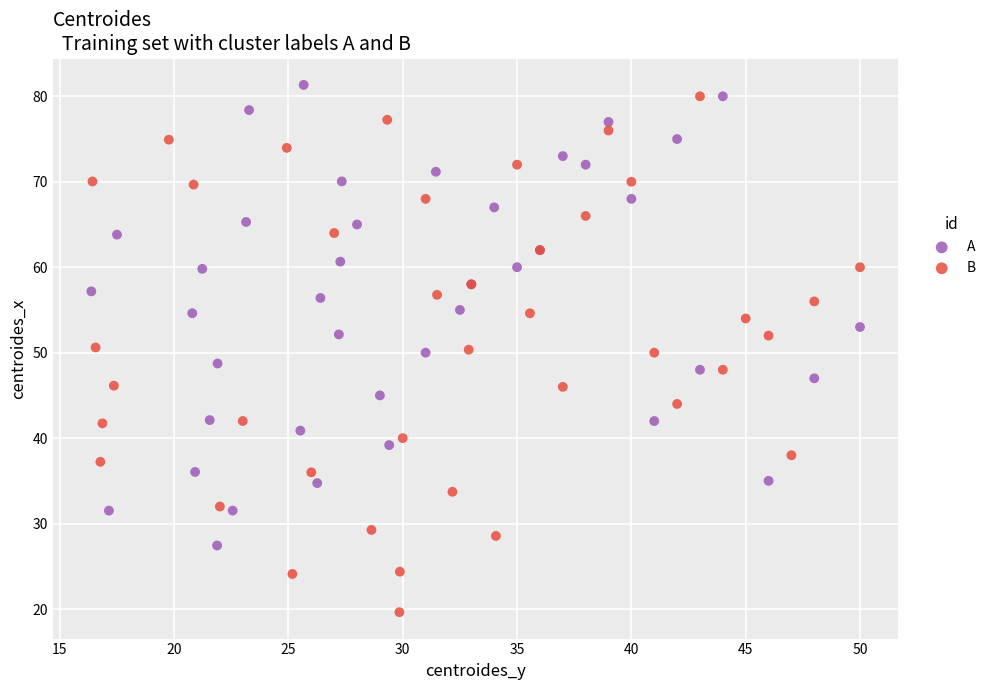

Which series has the widest spread of Y values?

B